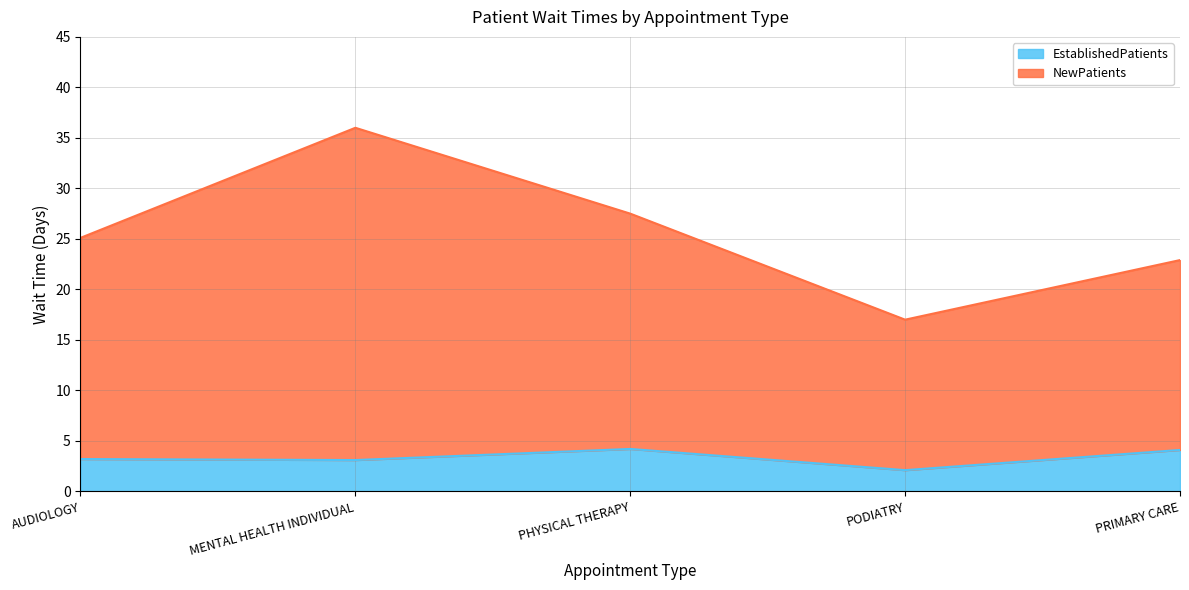

What is the label of the 1st point from the right?

PRIMARY CARE